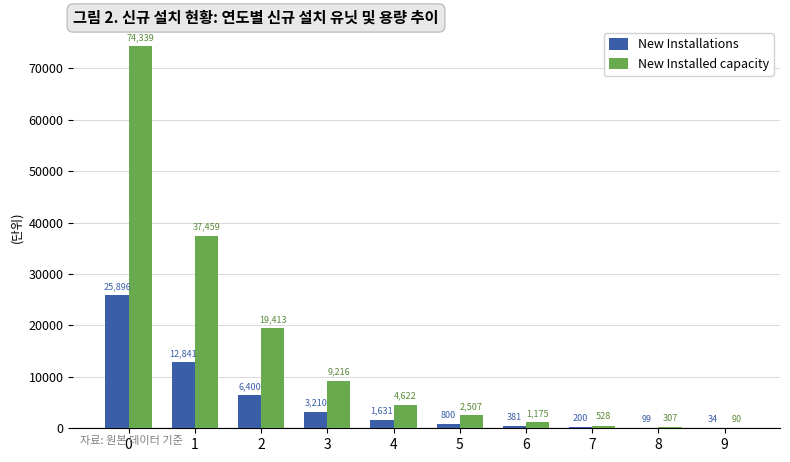

Are the bars grouped side by side (vs. stacked)?

Yes